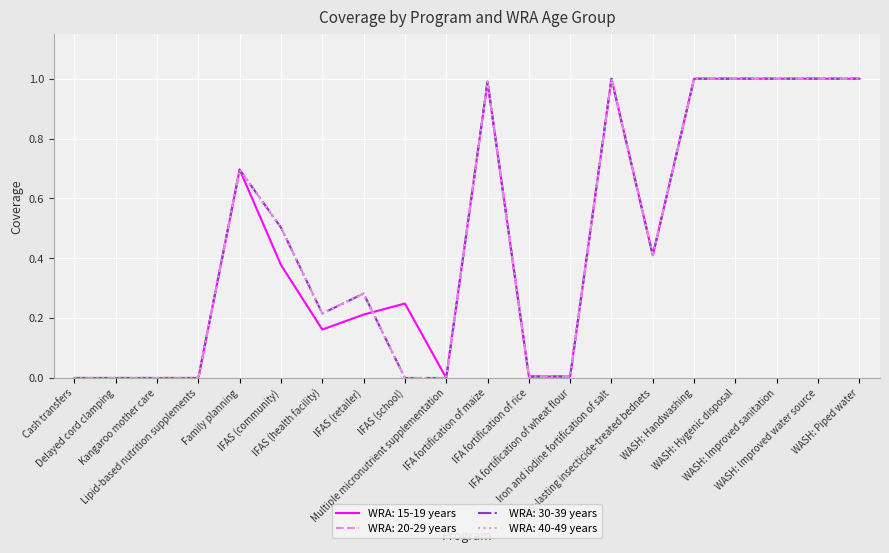

Where is WRA: 20-29 years nearest to the value 0?

Cash transfers